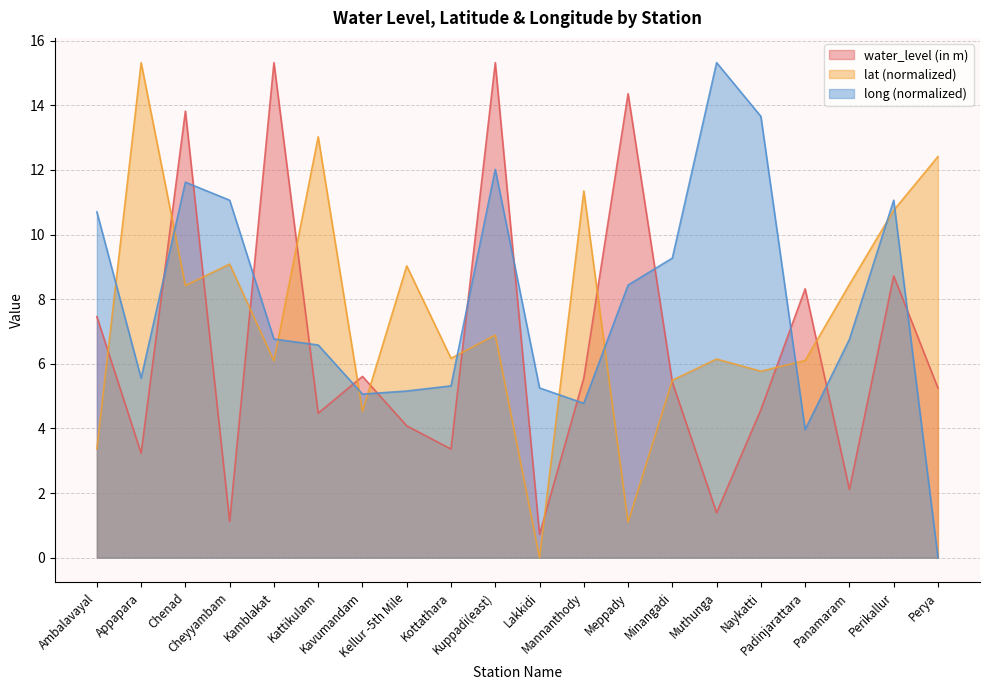

Where do long and water_level (in m) first cross each other?

Appapara and Chenad